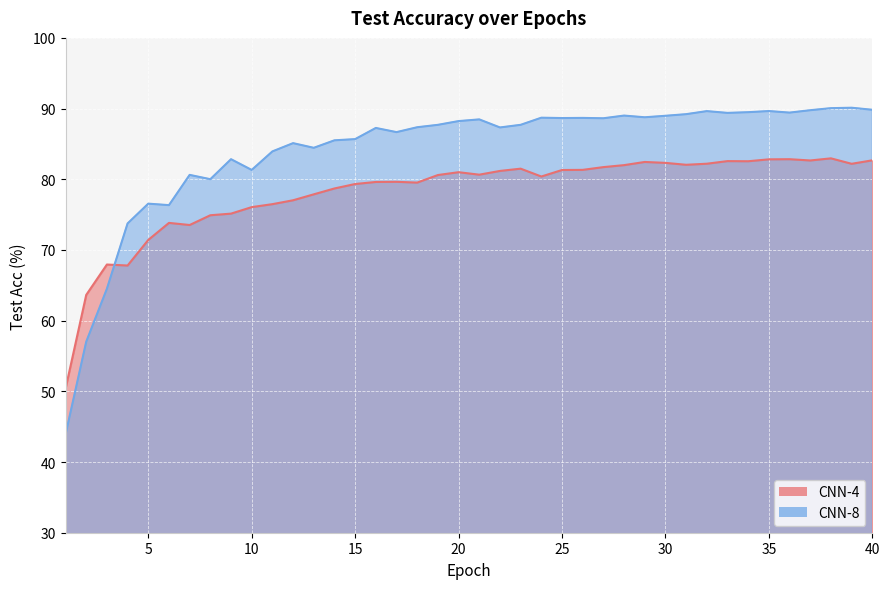

Reading left to right, extract all data points from this chart.

CNN-4: 1=50.4	2=63.6	3=67.9	4=67.8	5=71.4	6=73.8	7=73.5	8=74.9	9=75.1	10=76.1	11=76.5	12=77.0	13=77.9	14=78.7	15=79.3	16=79.6	17=79.6	18=79.5	19=80.6	20=81.0	21=80.7	22=81.2	23=81.5	24=80.4	25=81.3	26=81.3	27=81.7	28=82.0	29=82.5	30=82.3	31=82.0	32=82.2	33=82.6	34=82.5	35=82.8	36=82.8	37=82.7	38=83.0	39=82.2	40=82.7
CNN-8: 1=43.9	2=57.0	3=64.5	4=73.8	5=76.5	6=76.3	7=80.6	8=80.0	9=82.8	10=81.3	11=83.9	12=85.1	13=84.5	14=85.5	15=85.7	16=87.3	17=86.7	18=87.4	19=87.7	20=88.2	21=88.5	22=87.3	23=87.7	24=88.7	25=88.7	26=88.7	27=88.6	28=89.0	29=88.8	30=89.0	31=89.2	32=89.6	33=89.4	34=89.5	35=89.7	36=89.4	37=89.8	38=90.1	39=90.1	40=89.8